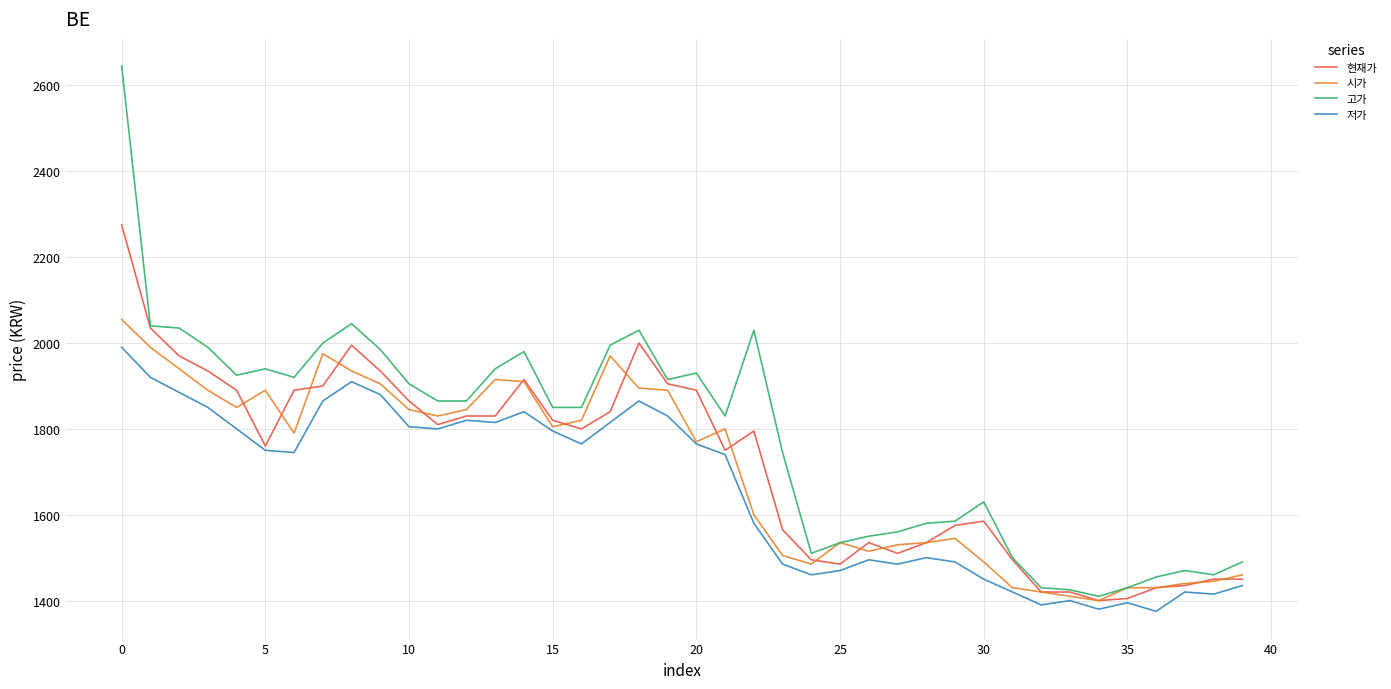

List the series in order of their peak value, lowest first.

저가, 시가, 현재가, 고가